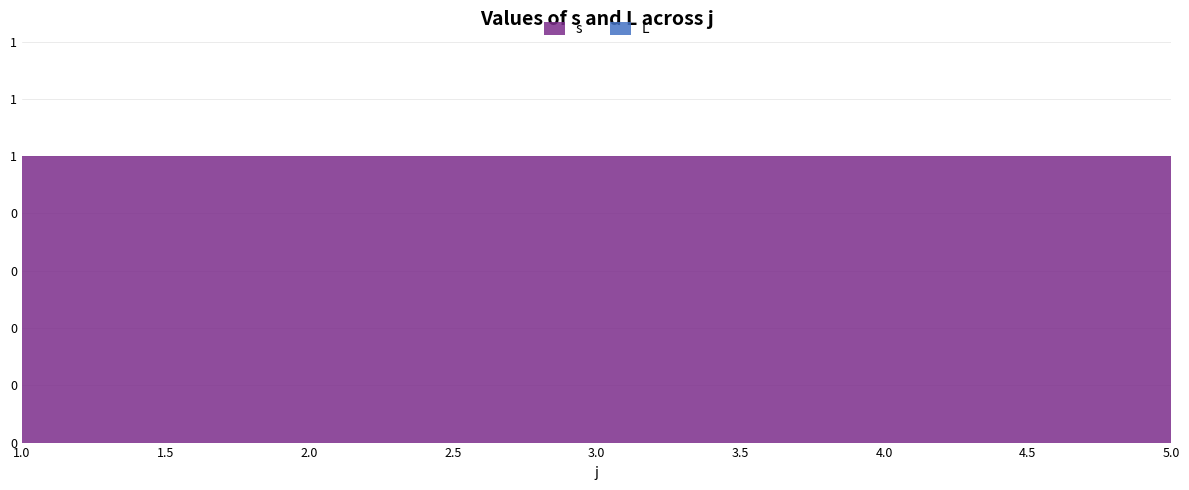

Reading right to left, what are all the values shown in this chart?

s: 1	1	1	1	1
L: 0	0	0	0	0